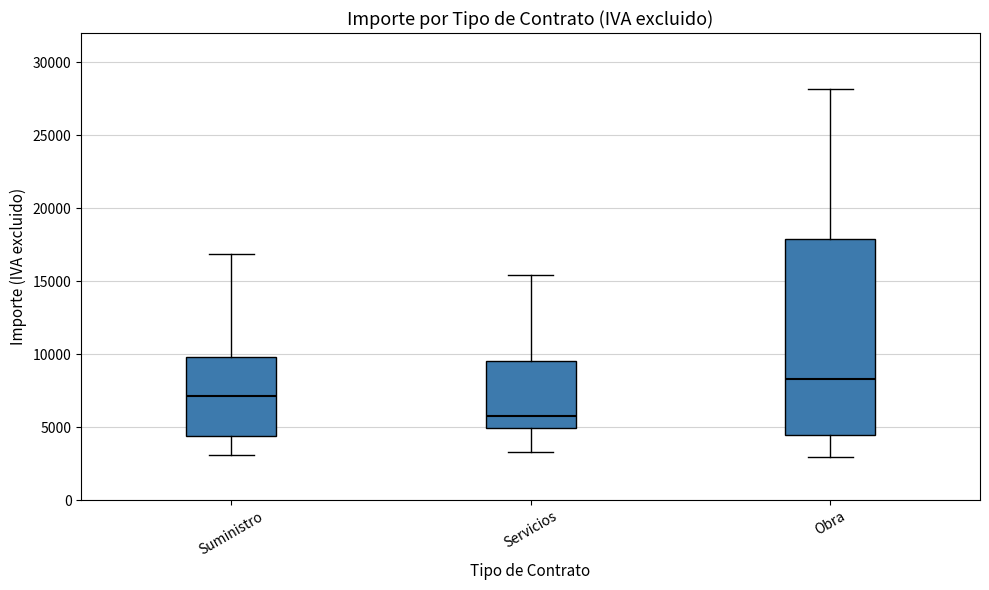

Reading left to right, read every box against the y-axis: the position of its median line, the range the box covers, and the ends of its whiskers. The values are not printed on the chart, so give them approximately, as read against the axis.

Suministro: median 7000, box 4500 to 10000, whiskers 3000 to 17000
Servicios: median 6000, box 5000 to 9500, whiskers 3500 to 15500
Obra: median 8500, box 4500 to 18000, whiskers 3000 to 28000